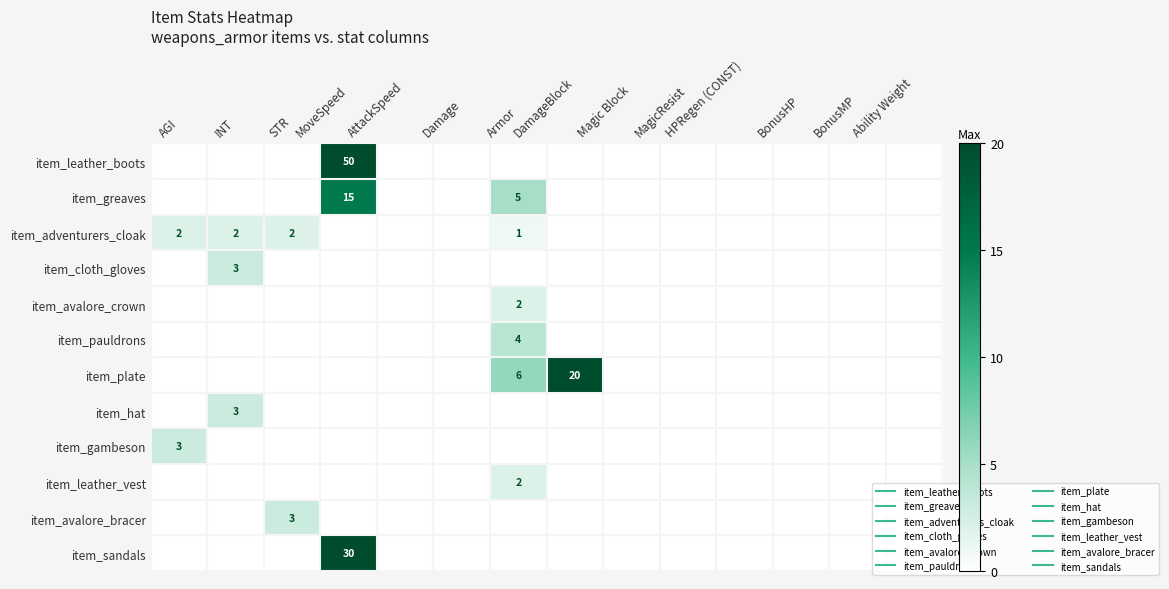

Between STR and MoveSpeed, which is larger?

MoveSpeed